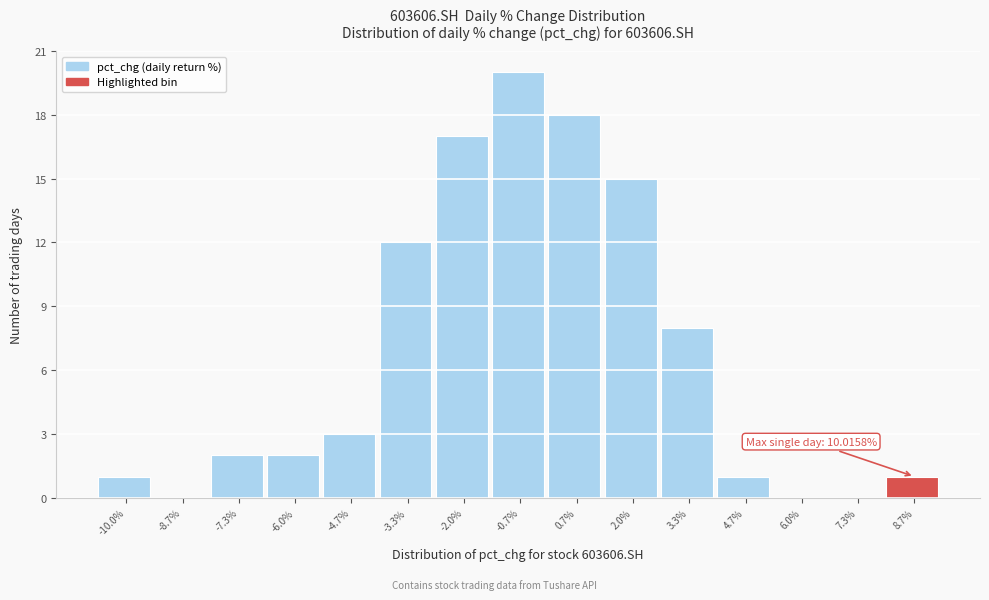

Reading left to right, what are all the values shown in this chart?

-10.0%=1	-8.7%=0	-7.3%=2	-6.0%=2	-4.7%=3	-3.3%=12	-2.0%=17	-0.7%=20	0.7%=18	2.0%=15	3.3%=8	4.7%=1	6.0%=0	7.3%=0	8.7%=1